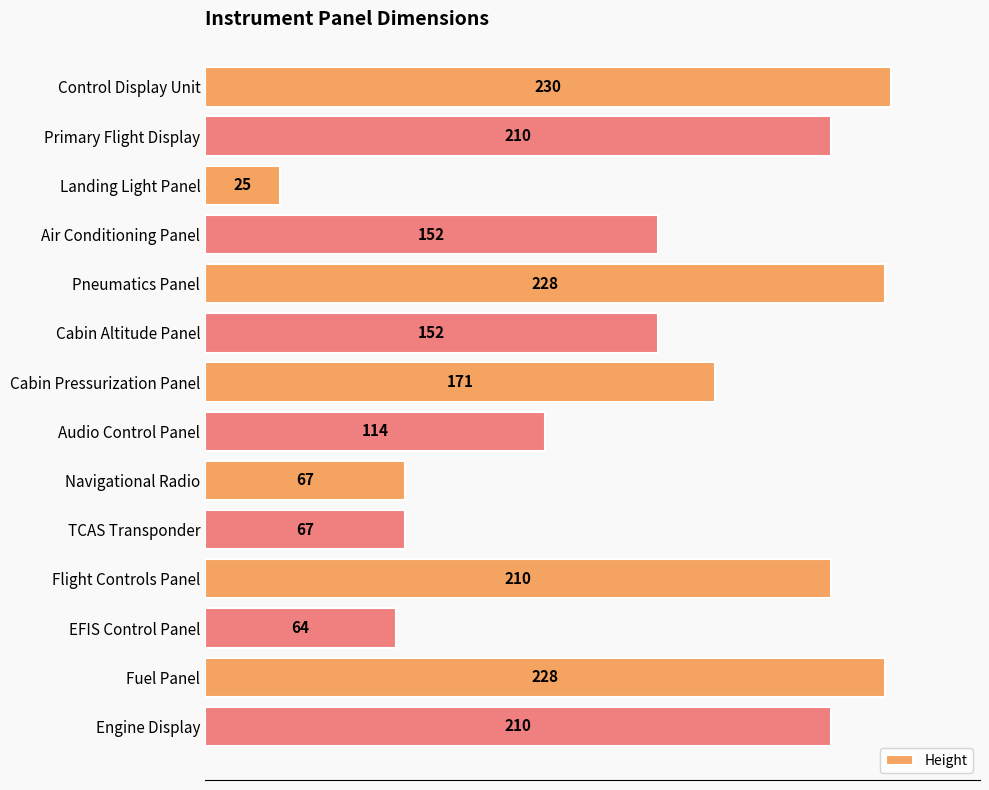

What is the difference between the maximum and minimum values?

205